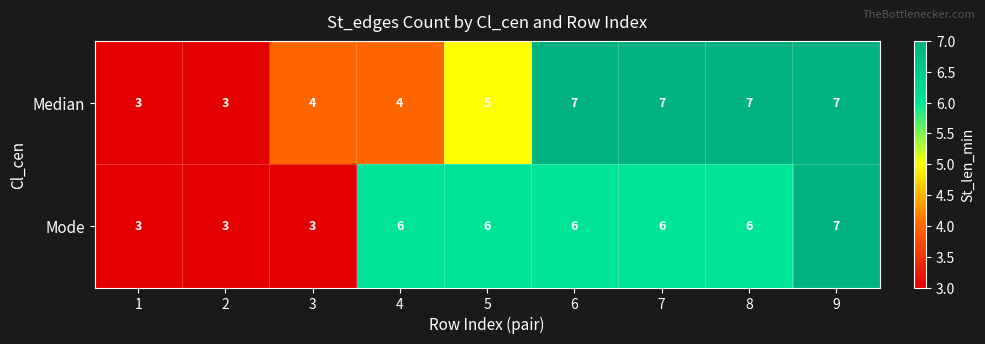

At which category is the sum across all series the highest?

9